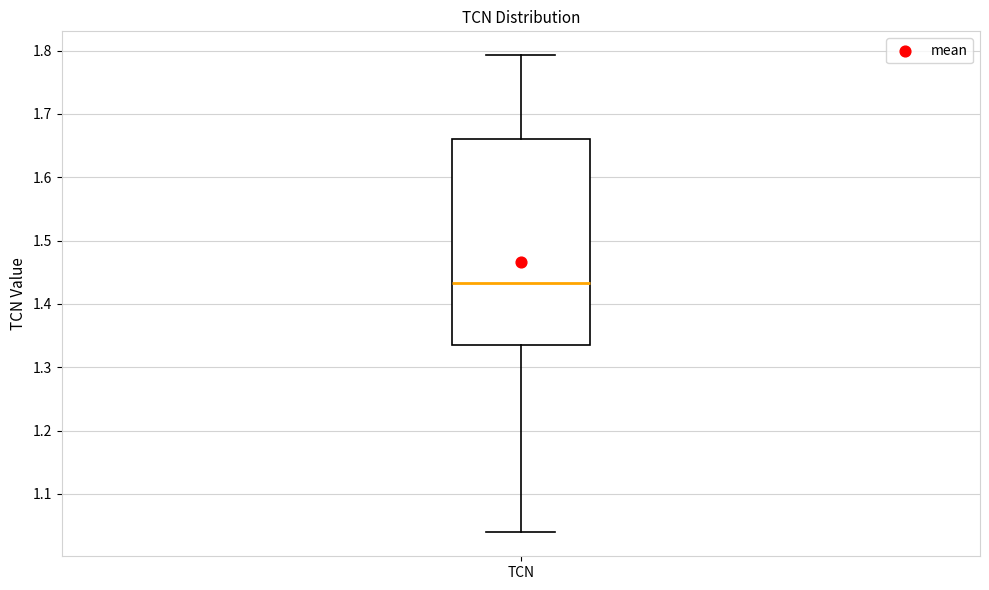

Transcribe this box plot: give where the median line is, the range the box spans, and where the two whiskers end, as read against the y-axis. The values are not printed on the chart, so give them approximately, as read against the axis.

median 1.43, box 1.34 to 1.66, whiskers 1.04 to 1.79